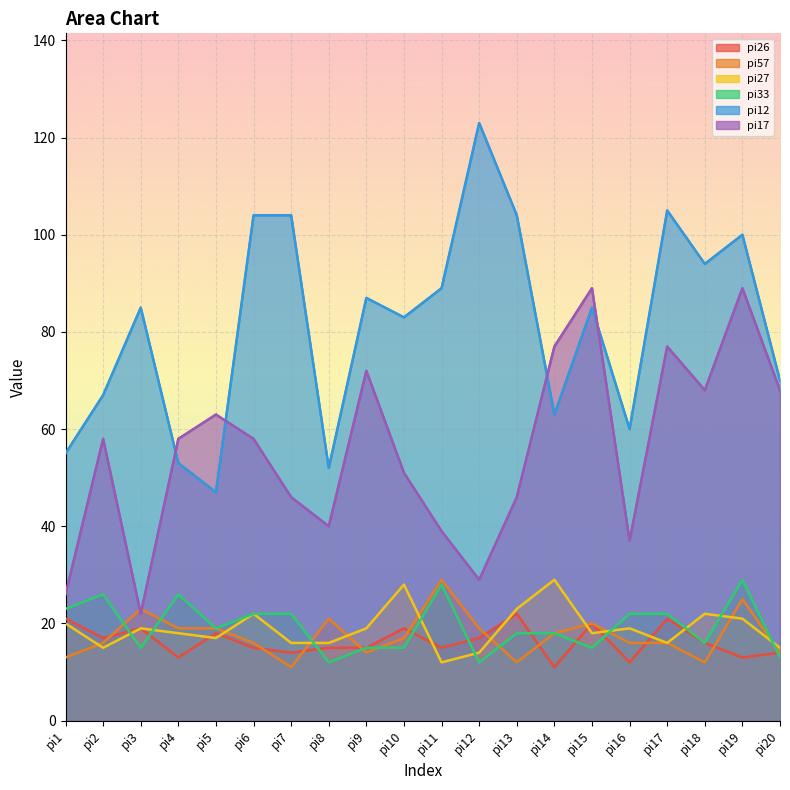

At which label does pi26 reach its minimum?

pi14